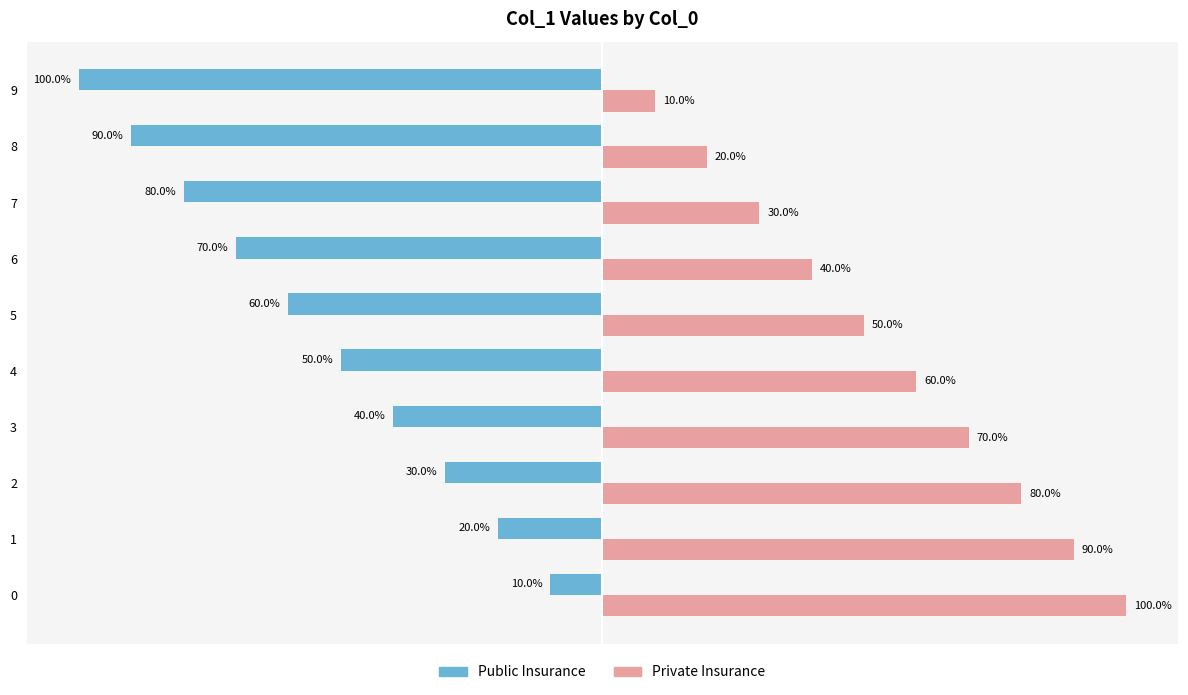

Is the value of Private Insurance at 3 greater than the value of Public Insurance at 4?

Yes